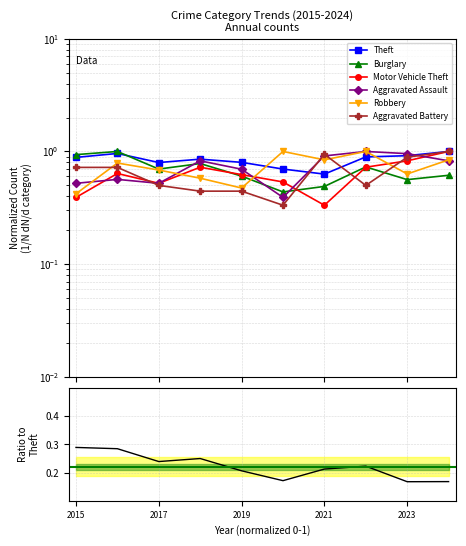

Reading left to right, what are all the values shown in this chart?

Theft: 2015=0.9	2016=1.0	2017=0.8	2018=0.9	2019=0.8	2020=0.7	2021=0.6	2022=0.9	2023=0.9	2024=1.0
Burglary: 2015=0.9	2016=1.0	2017=0.7	2018=0.8	2019=0.6	2020=0.4	2021=0.5	2022=0.7	2023=0.6	2024=0.6
Motor Vehicle Theft: 2015=0.4	2016=0.6	2017=0.5	2018=0.7	2019=0.6	2020=0.5	2021=0.3	2022=0.7	2023=0.8	2024=1.0
Aggravated Assault: 2015=0.5	2016=0.6	2017=0.5	2018=0.8	2019=0.7	2020=0.4	2021=0.9	2022=1.0	2023=1.0	2024=0.8
Robbery: 2015=0.4	2016=0.8	2017=0.7	2018=0.6	2019=0.5	2020=1.0	2021=0.8	2022=1.0	2023=0.6	2024=0.8
Aggravated Battery: 2015=0.7	2016=0.7	2017=0.5	2018=0.4	2019=0.4	2020=0.3	2021=0.9	2022=0.5	2023=0.9	2024=1.0